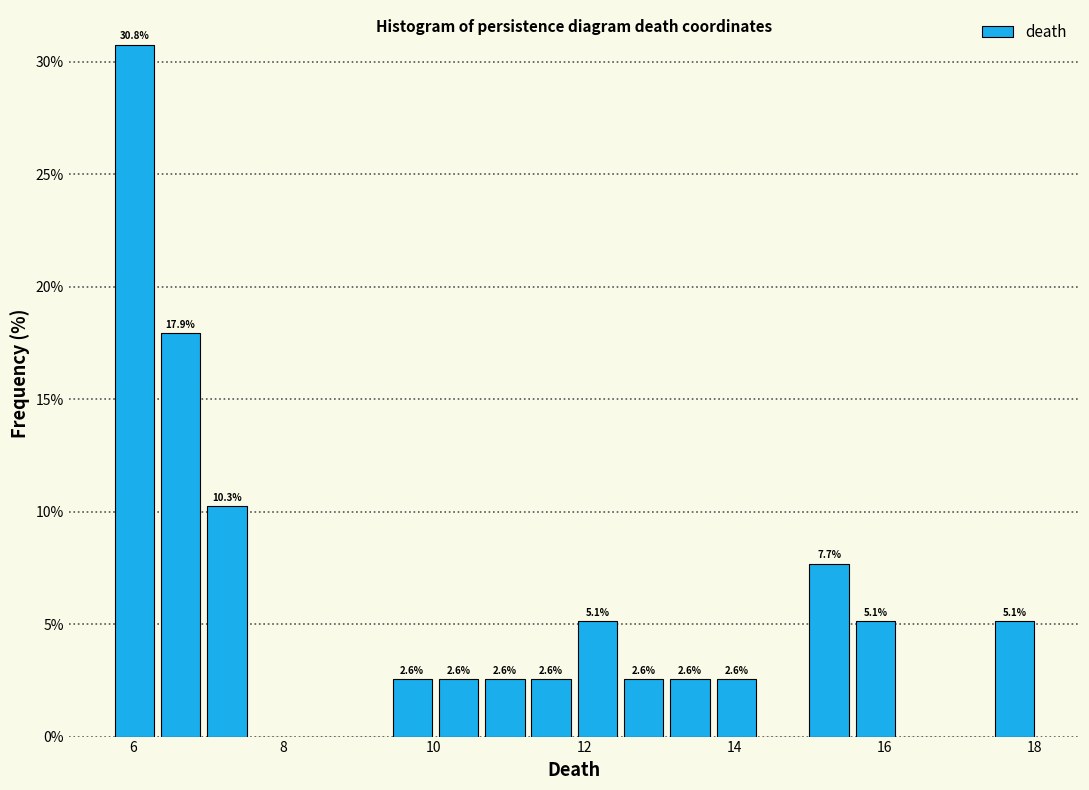

Around what value on the x-axis is the tallest bar? Give the approximate position of its centre, as read against the axis.

6.0